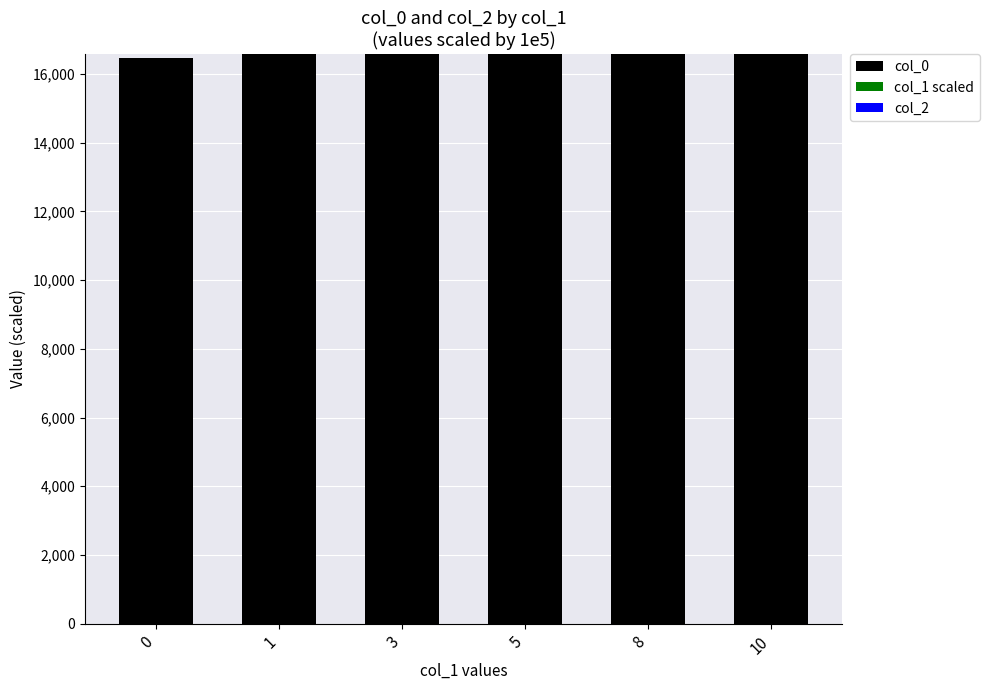

What is the total value across all series at 5?

16585.2